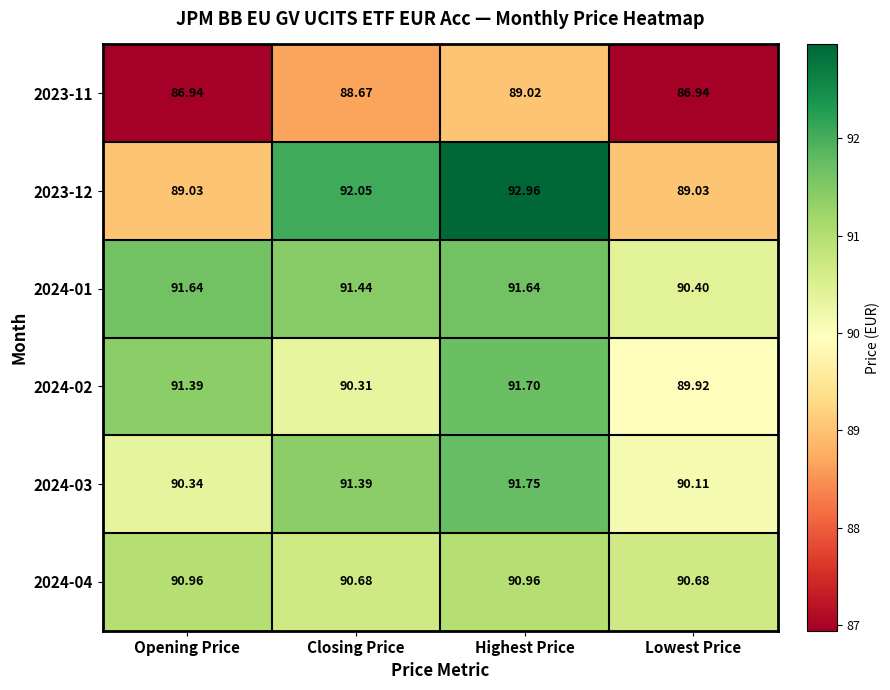

What is the total value across all series at Lowest Price?

537.1